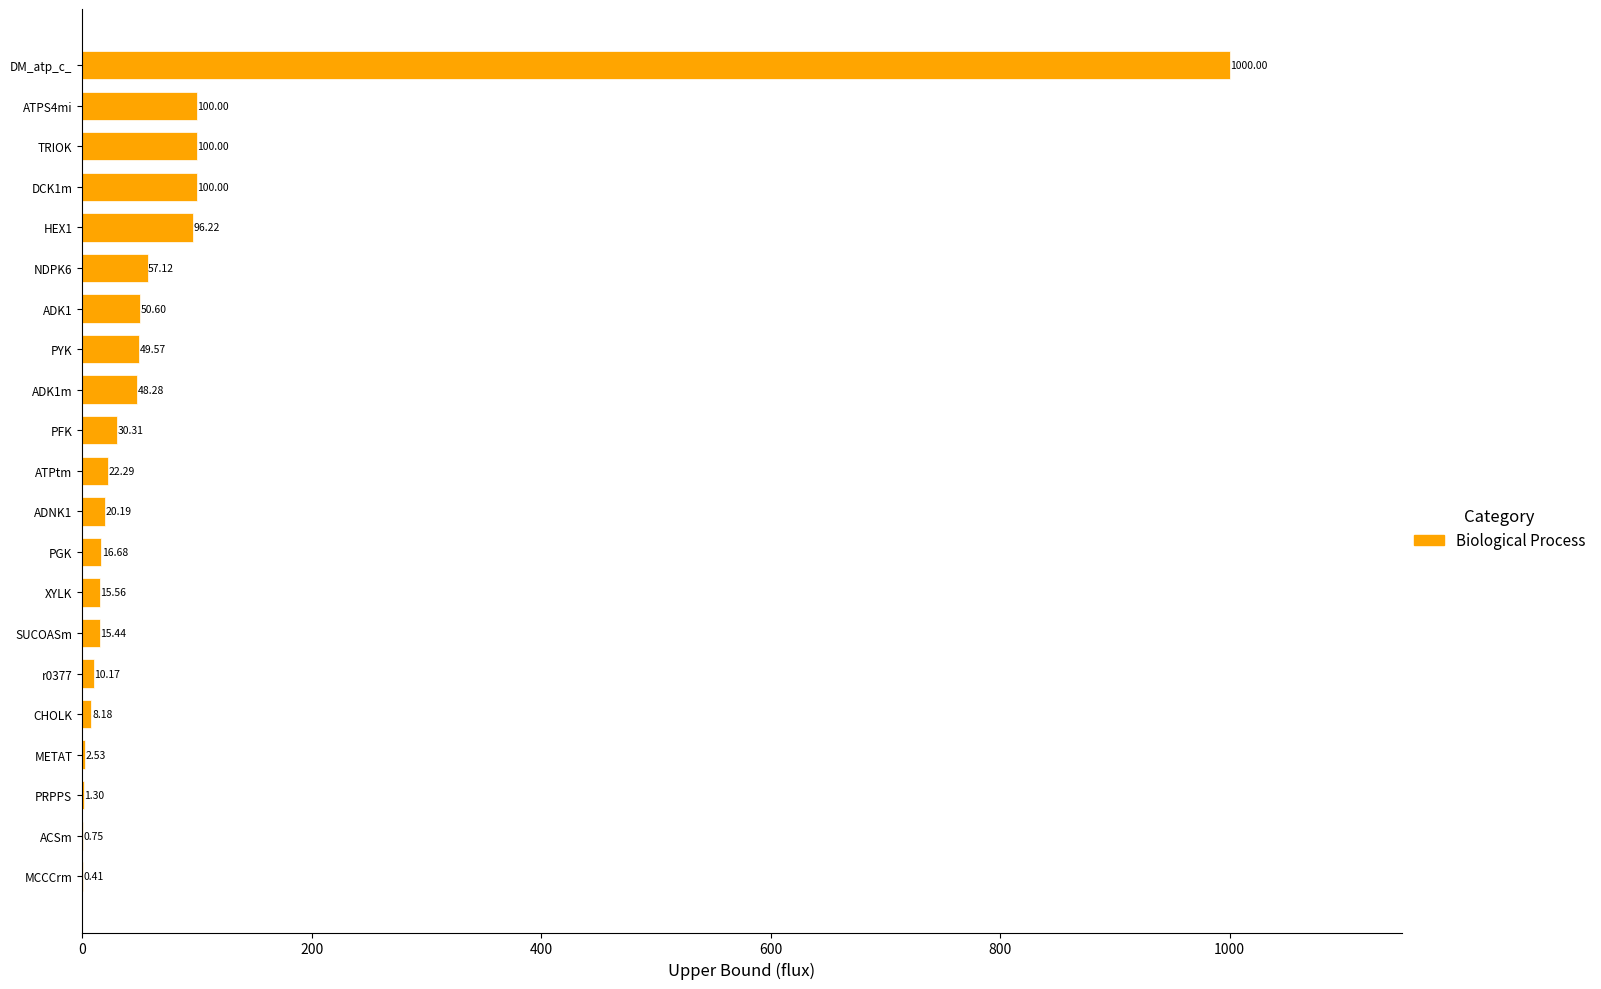

What is the change in value from ATPtm to DCK1m?

+77.7